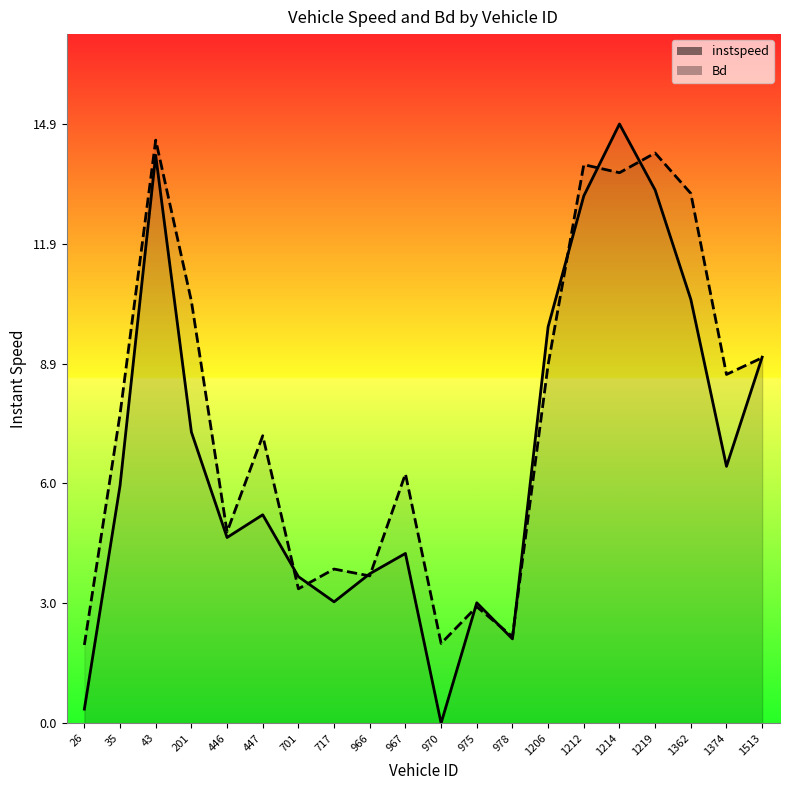

How many lines are shown in the chart?

2